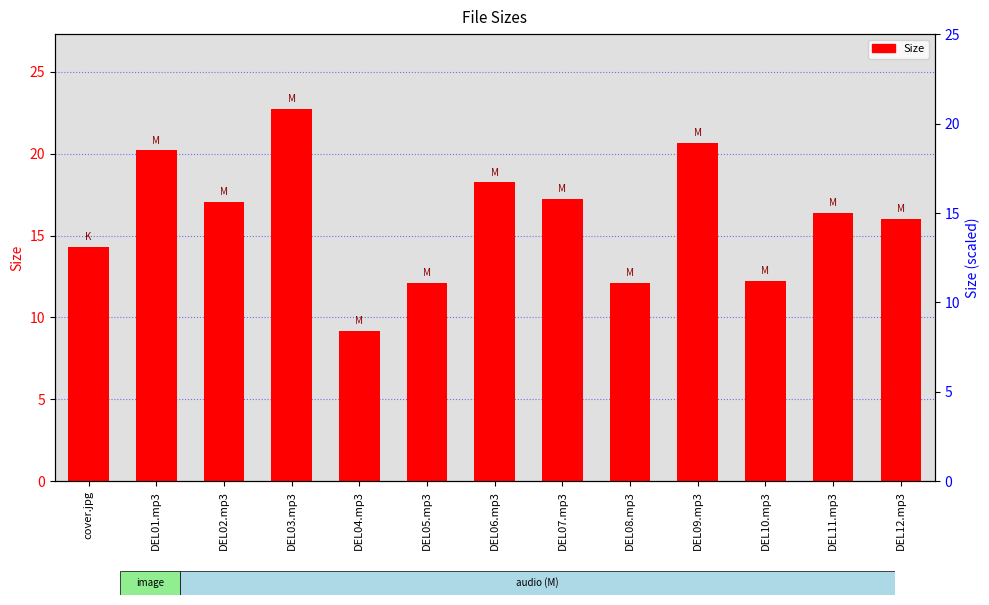

Reading right to left, transcribe all the data shown in this chart.

16.0	16.4	12.2	20.7	12.1	17.2	18.2	12.1	9.2	22.7	17.0	20.2	14.3